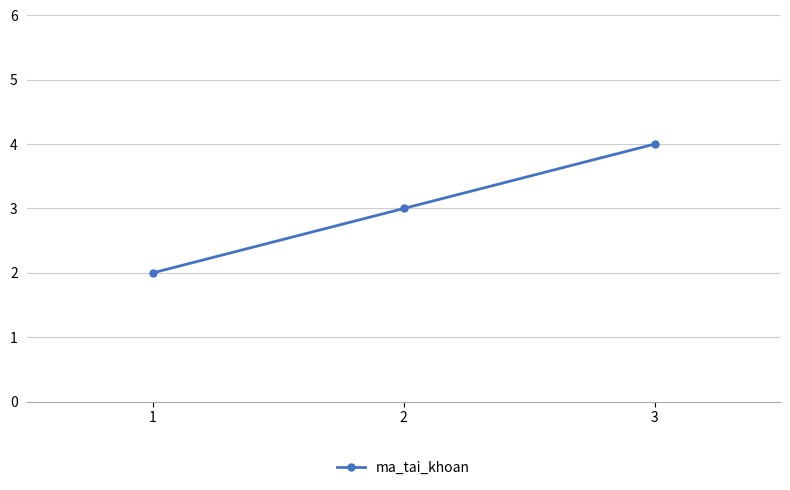

What is the difference between the maximum and minimum values?

2